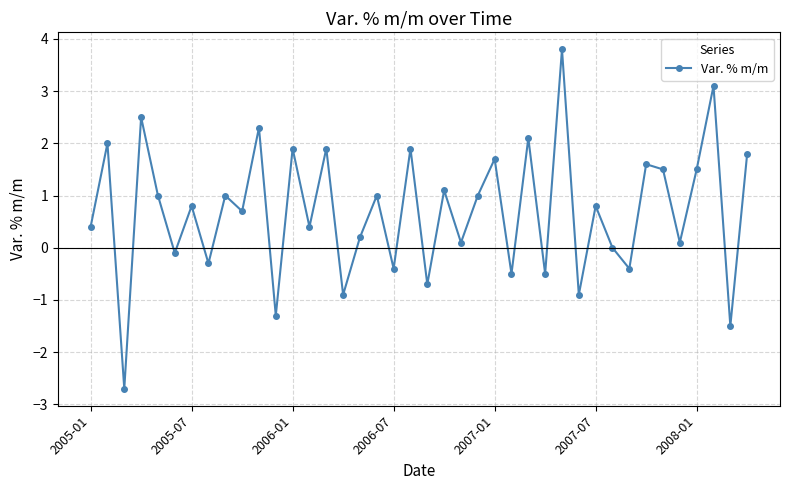

What is the difference between the second highest and minimum values?

5.8